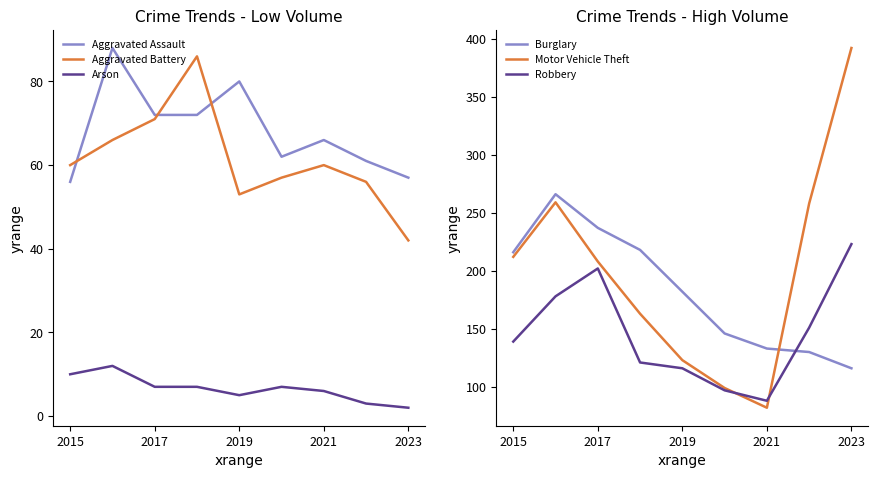

True or false: Motor Vehicle Theft and Aggravated Assault intersect in this chart.

False